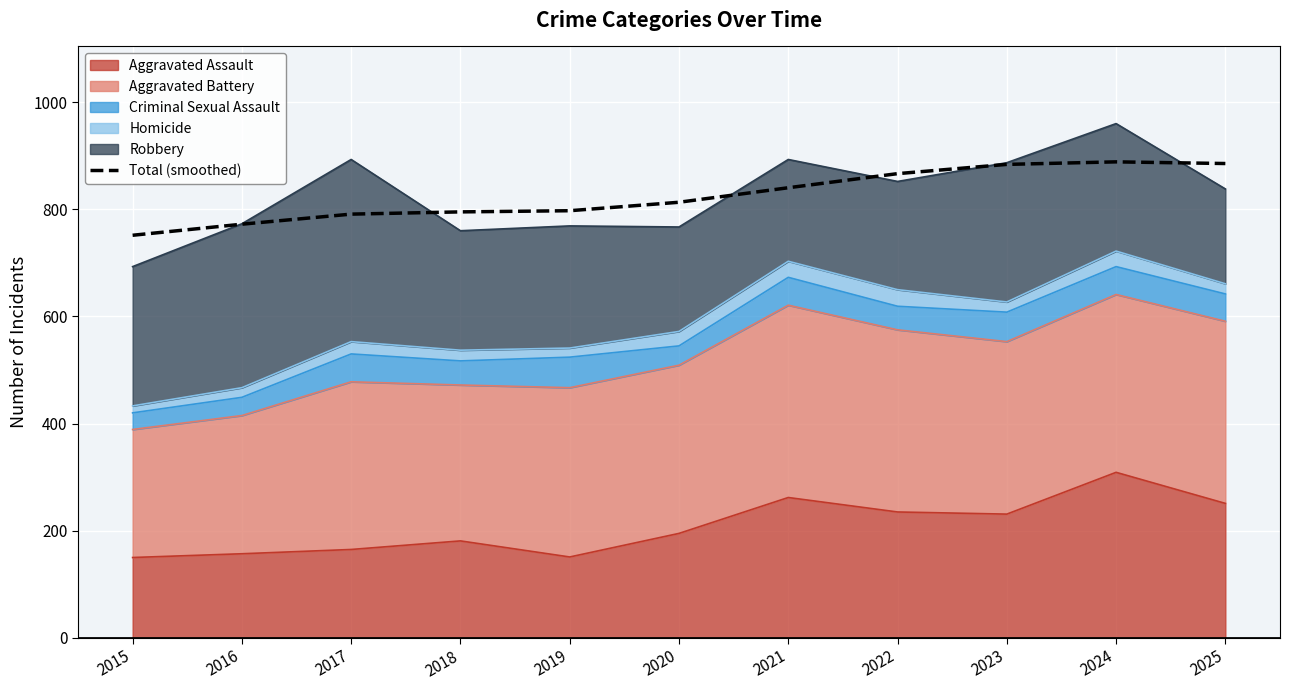

Rank the categories by value from lowest to highest.

2015, 2016, 2017, 2018, 2019, 2020, 2021, 2022, 2023, 2025, 2024